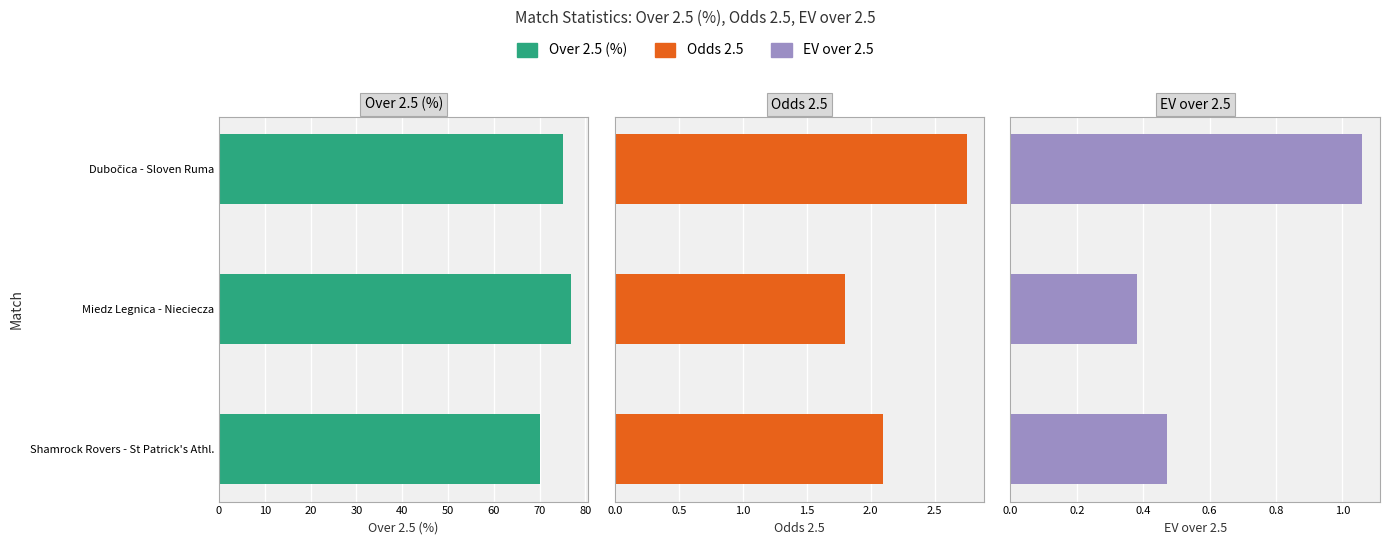

Count the number of data series in this chart.

3